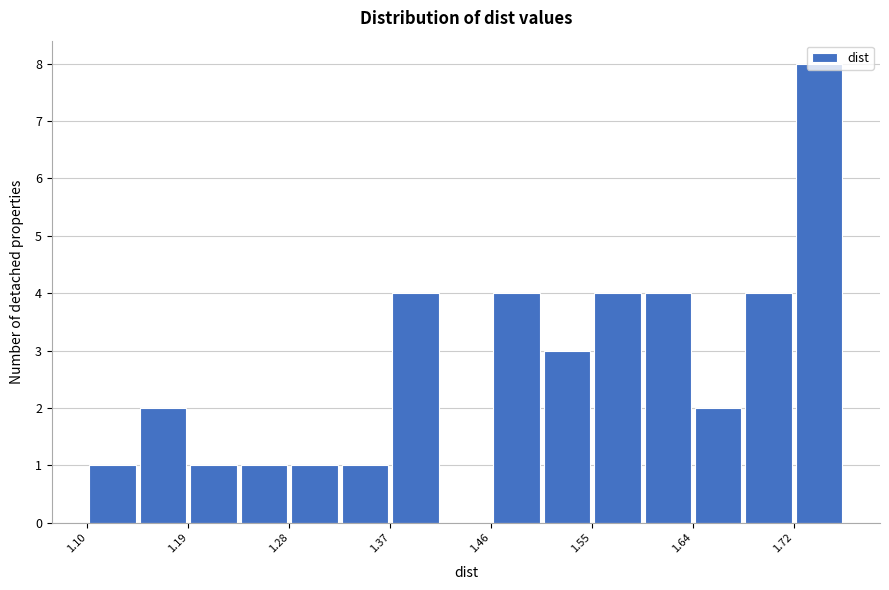

Reading left to right, transcribe this chart: for each bar, give the range it covers on the x-axis and its height. Neither the bar edges nor the heights are printed on the chart, so give them approximately, as read against the axes.

1.10 to 1.15: 1
1.15 to 1.19: 2
1.19 to 1.24: 1
1.24 to 1.28: 1
1.28 to 1.33: 1
1.33 to 1.37: 1
1.37 to 1.41: 4
1.41 to 1.46: 0
1.46 to 1.50: 4
1.50 to 1.55: 3
1.55 to 1.59: 4
1.59 to 1.64: 4
1.64 to 1.68: 2
1.68 to 1.72: 4
1.72 to 1.77: 8